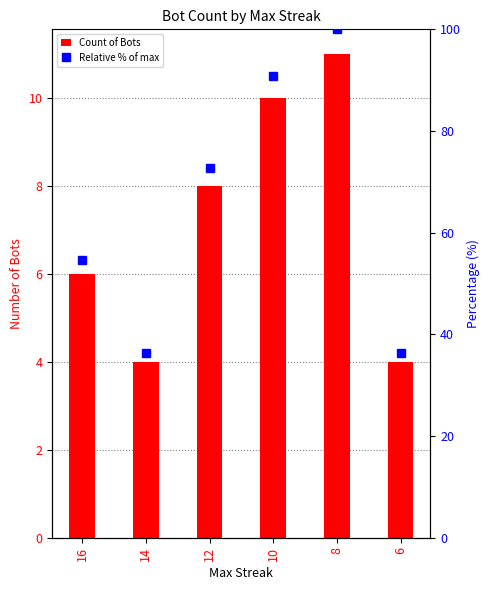

Rank the series by their maximum value, from highest to lowest.

Relative % of max, Count of Bots